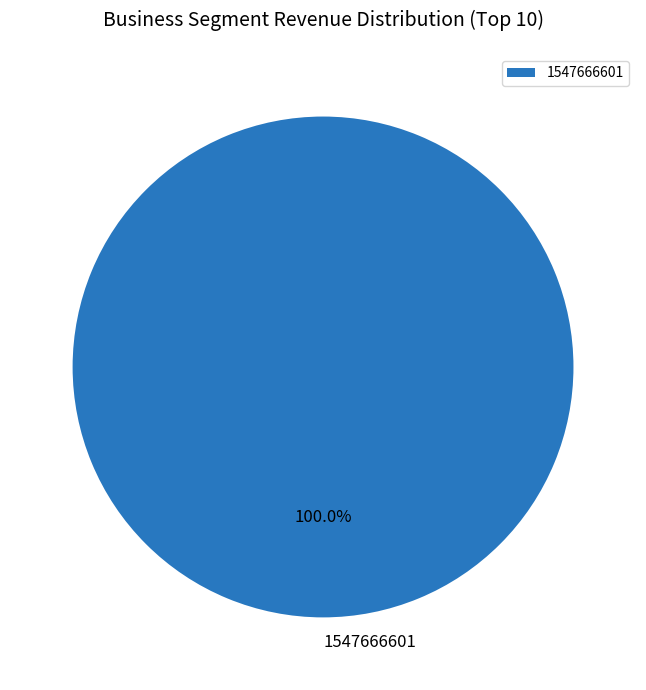

Which category accounts for the majority?

1547666601